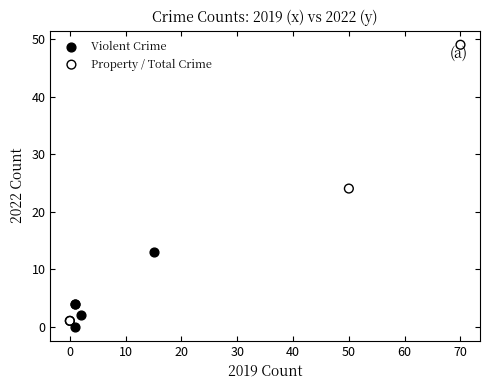

Which series reaches the maximum Y coordinate?

Property / Total Crime